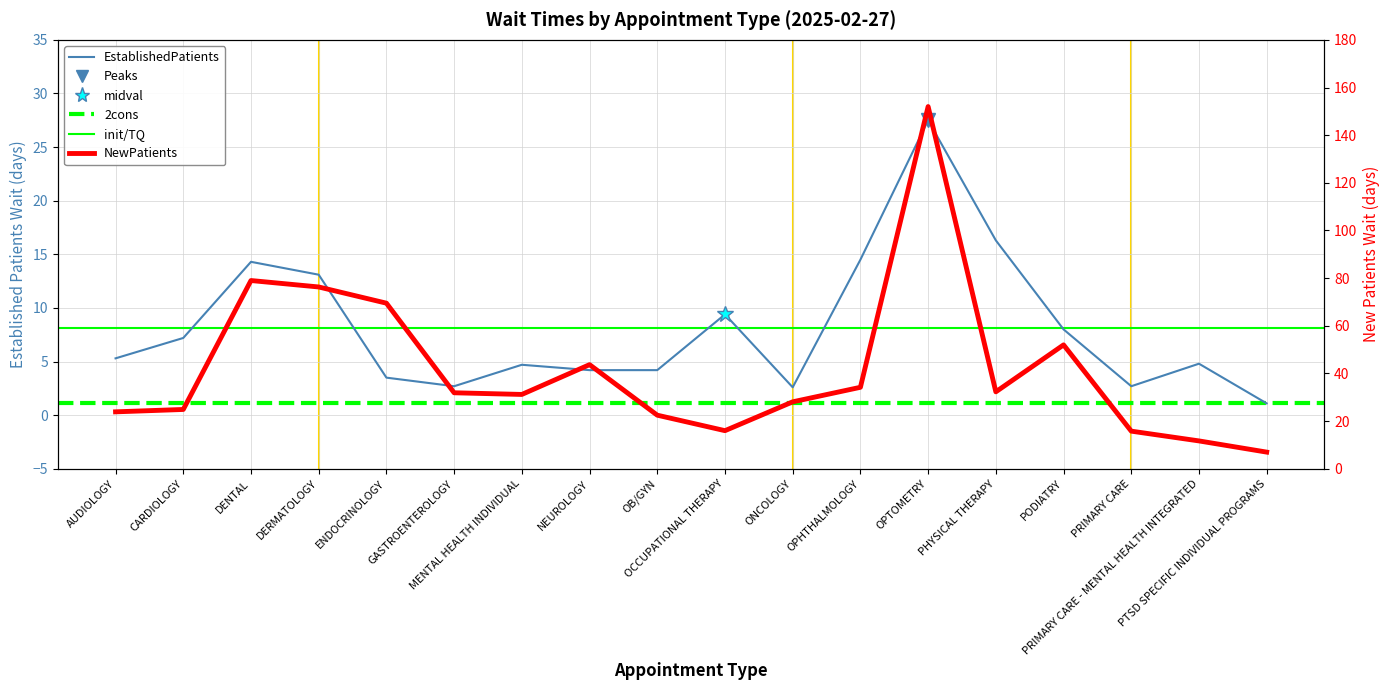

True or false: NewPatients and EstablishedPatients cross at least once.

False